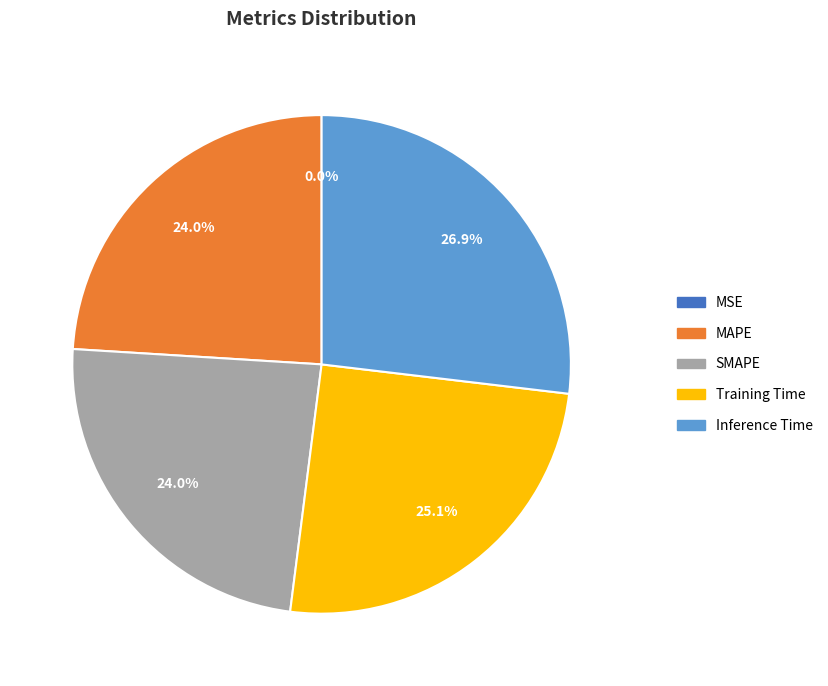

To the nearest percent, what is the difference between the Inference Time and MAPE slice percentages?

3%